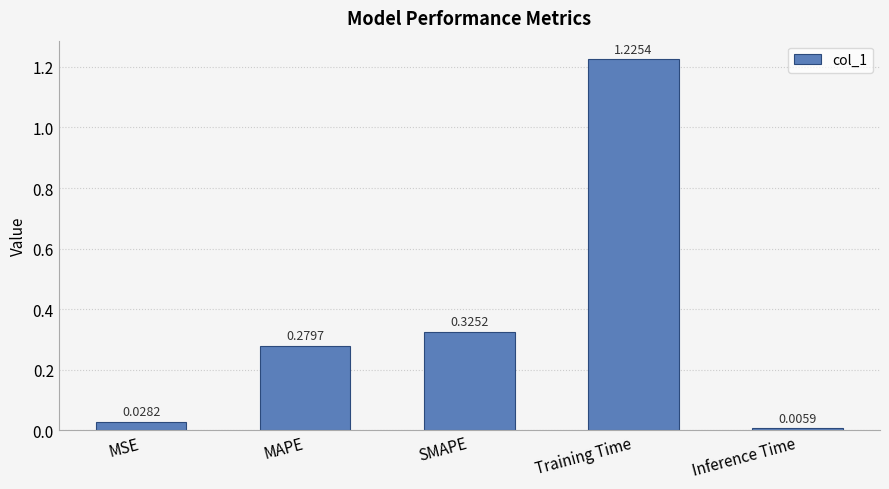

What is the sum of all values?

1.9